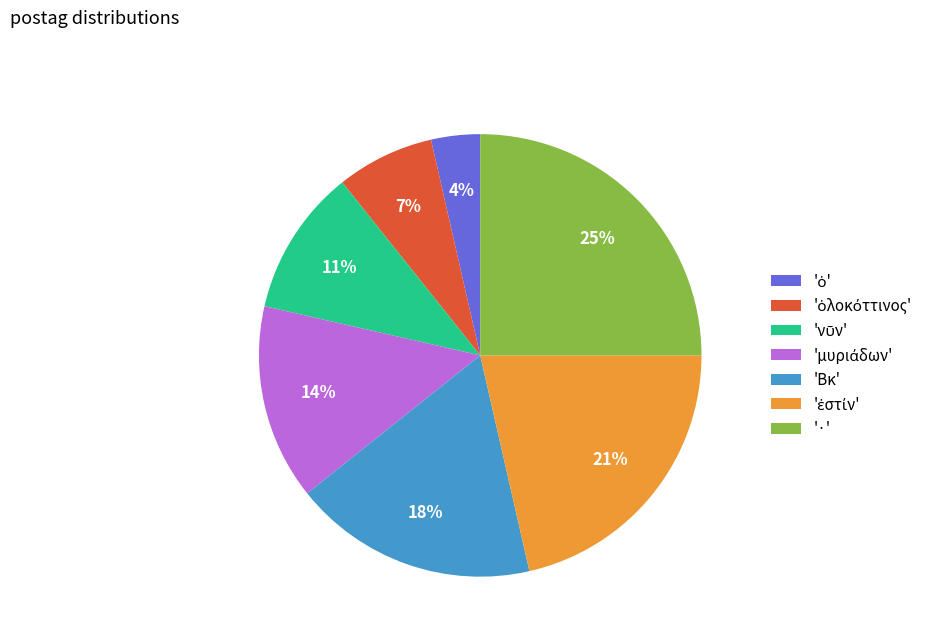

What is the ratio of the value at '·' to the value at 'Βκ'?

1.4